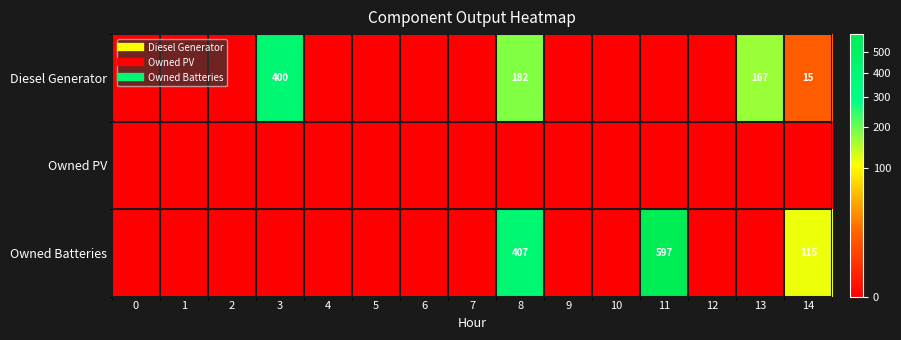

What is the maximum value for Diesel Generator?

400